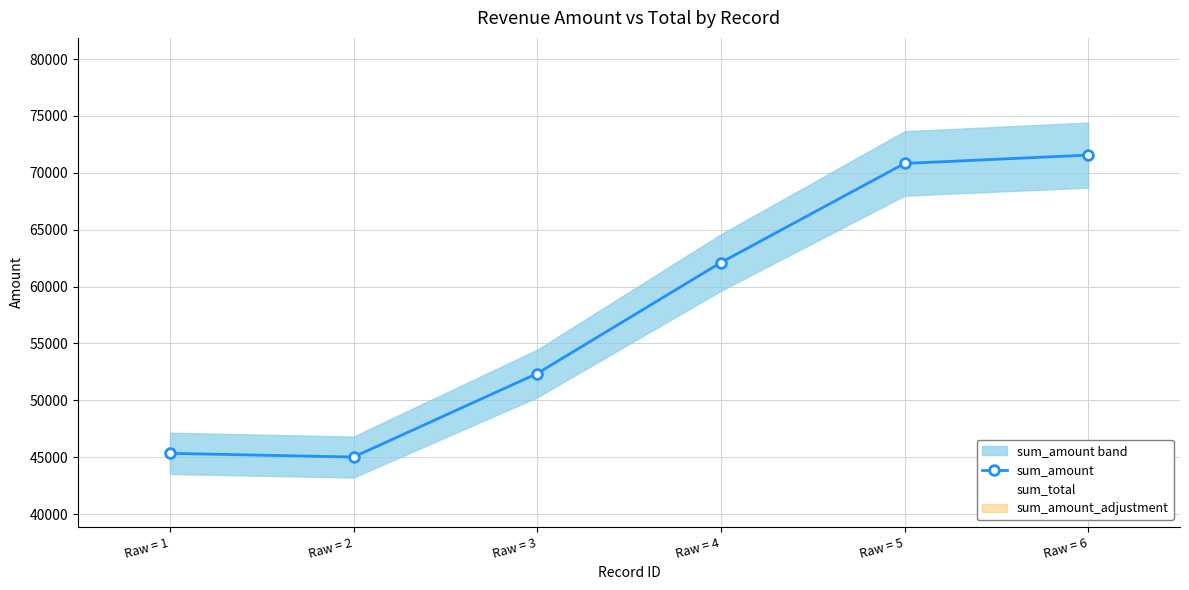

Where is sum_total nearest to the value 58288?

Raw = 4